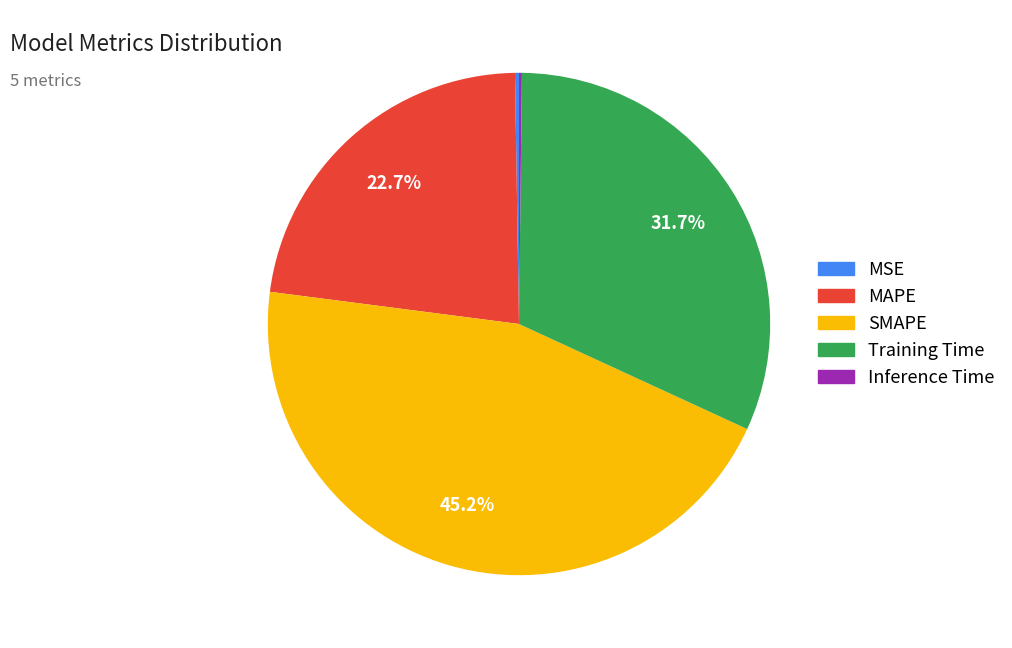

What is the largest slice in the pie chart?

SMAPE